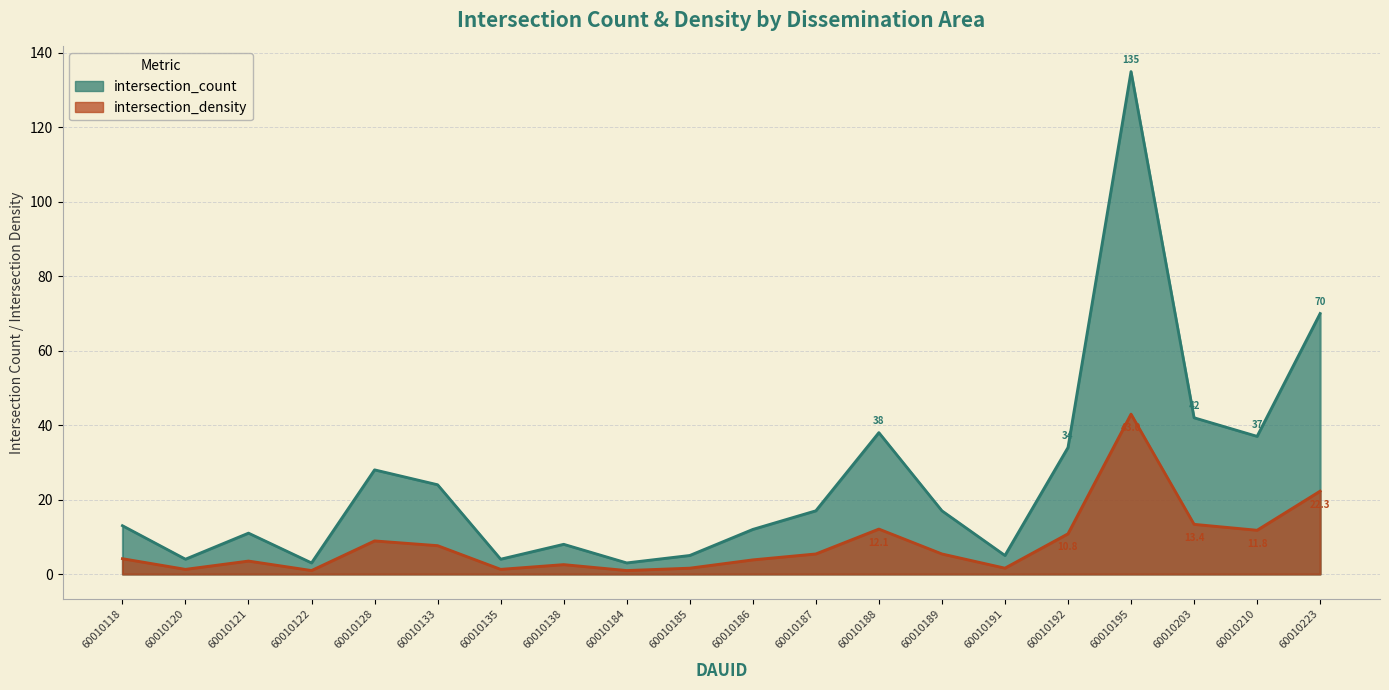

At which label is intersection_density closest to 21?

60010223